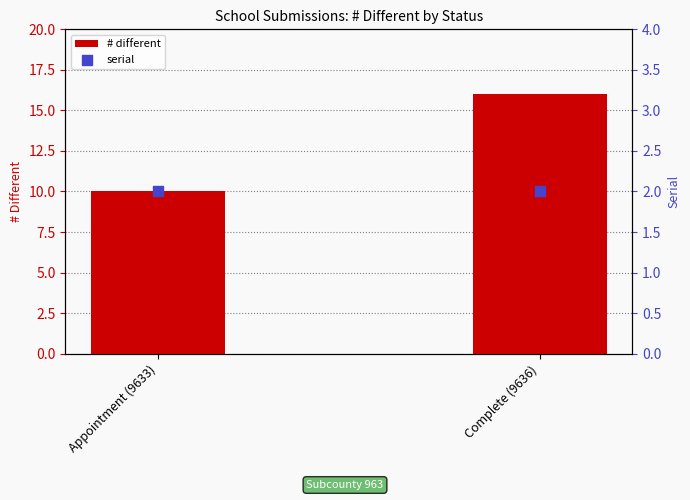

At which category is the sum across all series the highest?

Complete (9636)